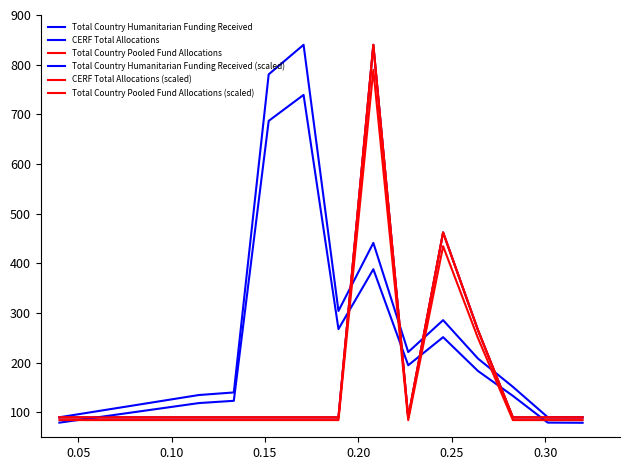

Is this an area chart (filled region under the line)?

No